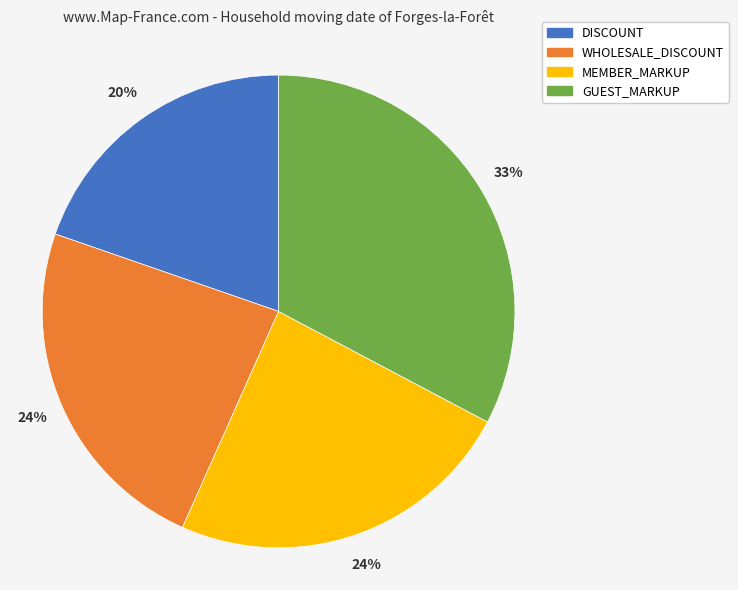

Is the sum of WHOLESALE_DISCOUNT and DISCOUNT greater than half?

No